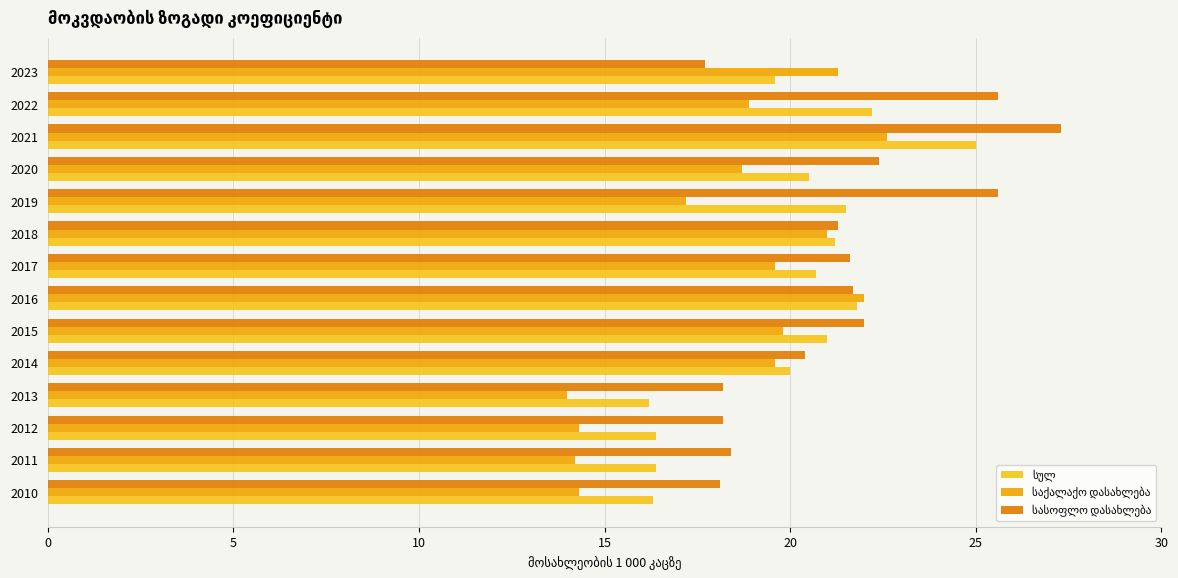

What is the maximum value shown in the chart?

27.3